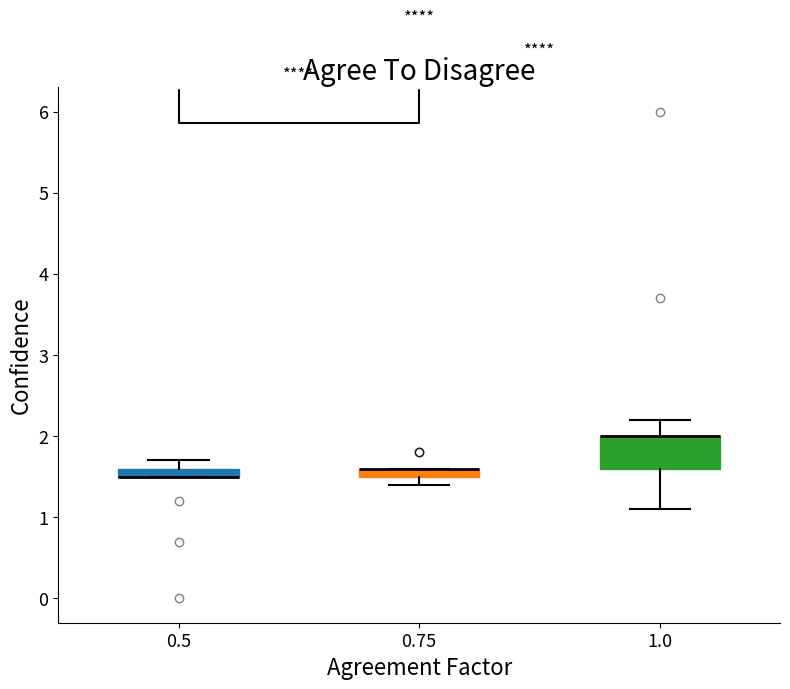

Comparing the boxes themselves (not the whiskers), which one is the tallest?

1.0